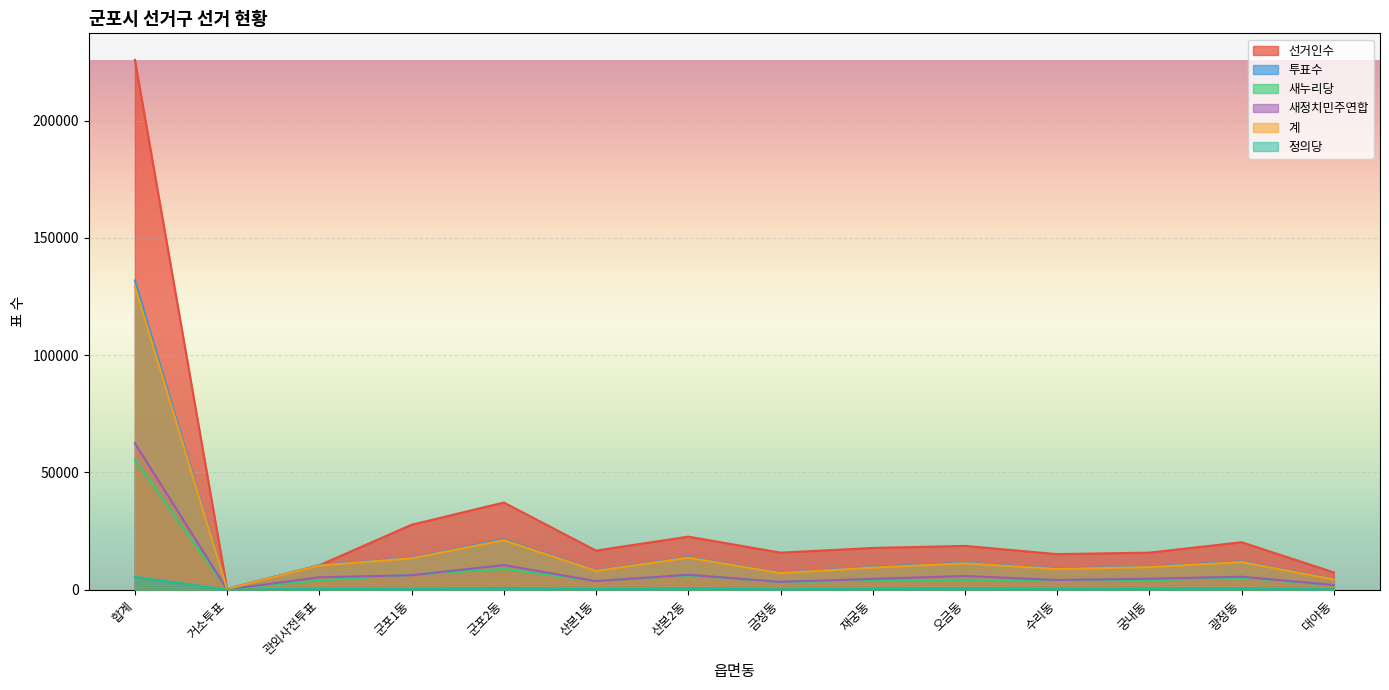

Which has a higher value, 금정동 or 재궁동?

재궁동